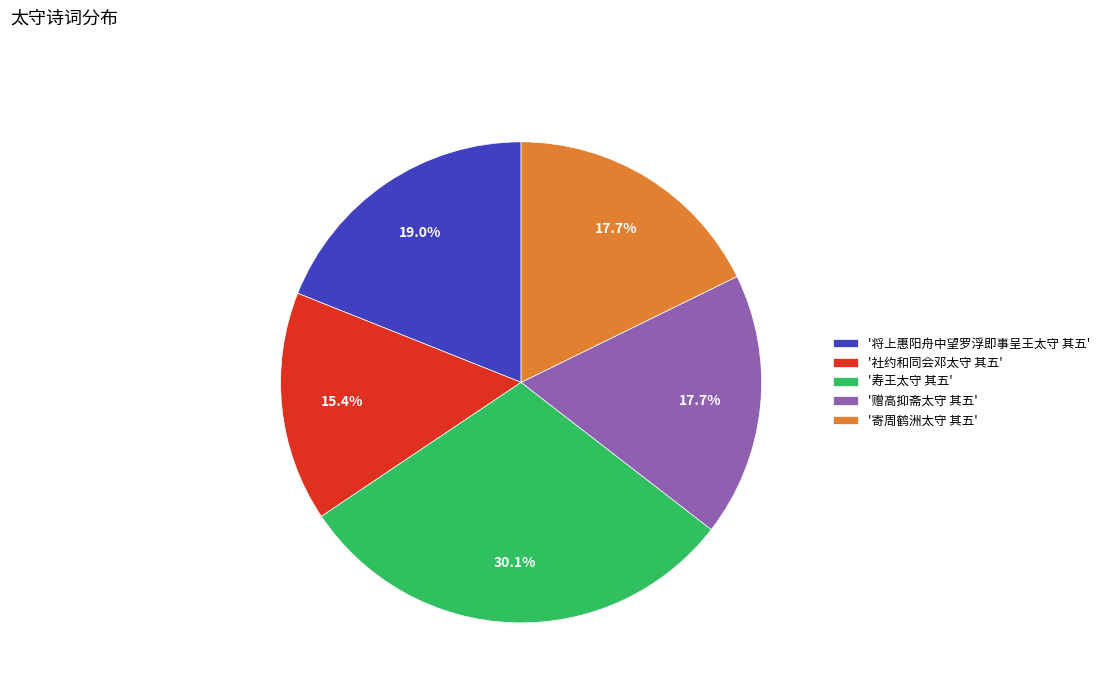

Is there any slice that represents more than half of the pie?

No